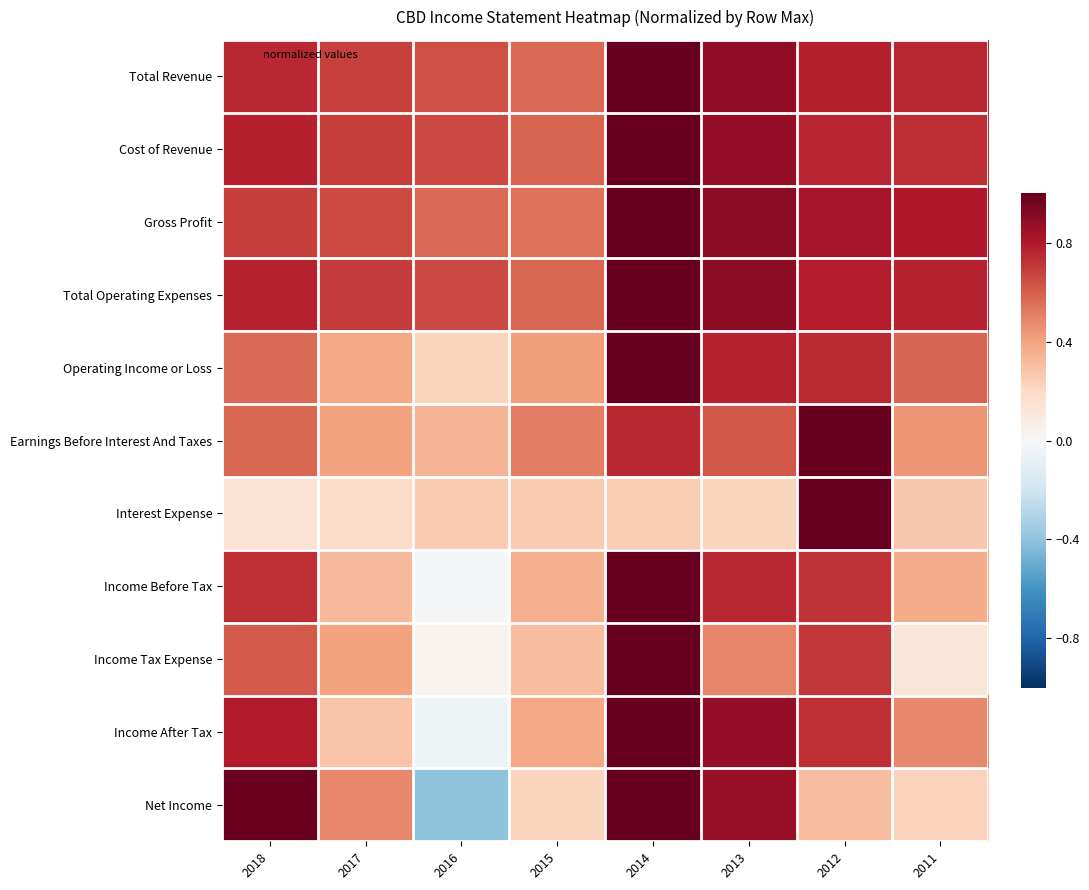

What is the smallest value displayed?

-0.4